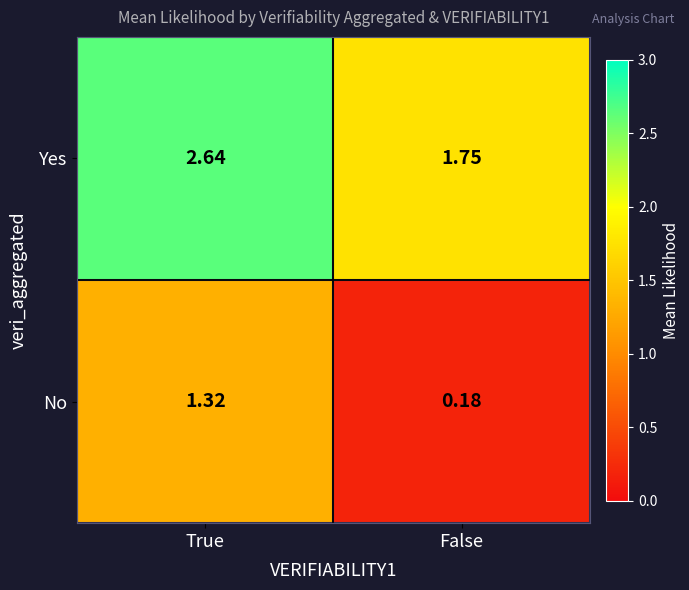

Where is No nearest to the value 0?

False